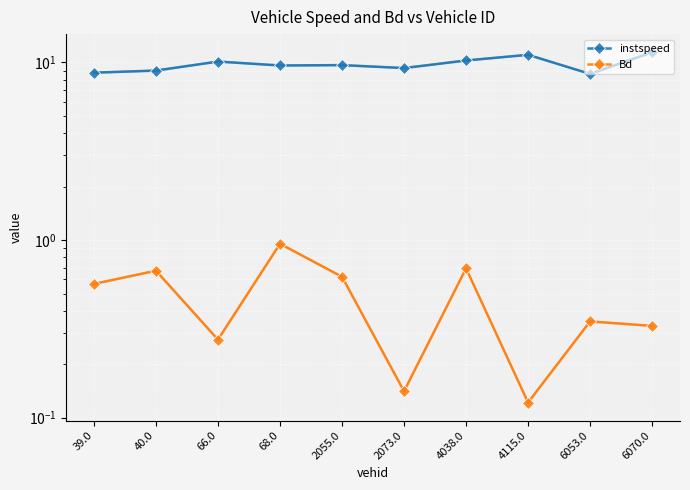

True or false: Bd and instspeed cross at least once.

False